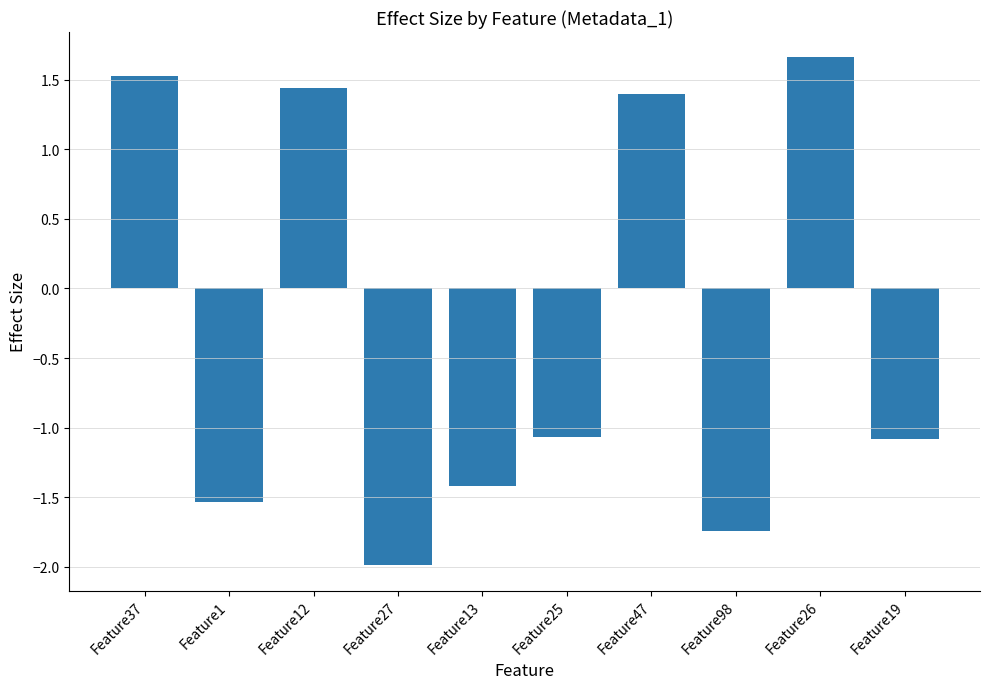

Does the chart contain any negative values?

Yes